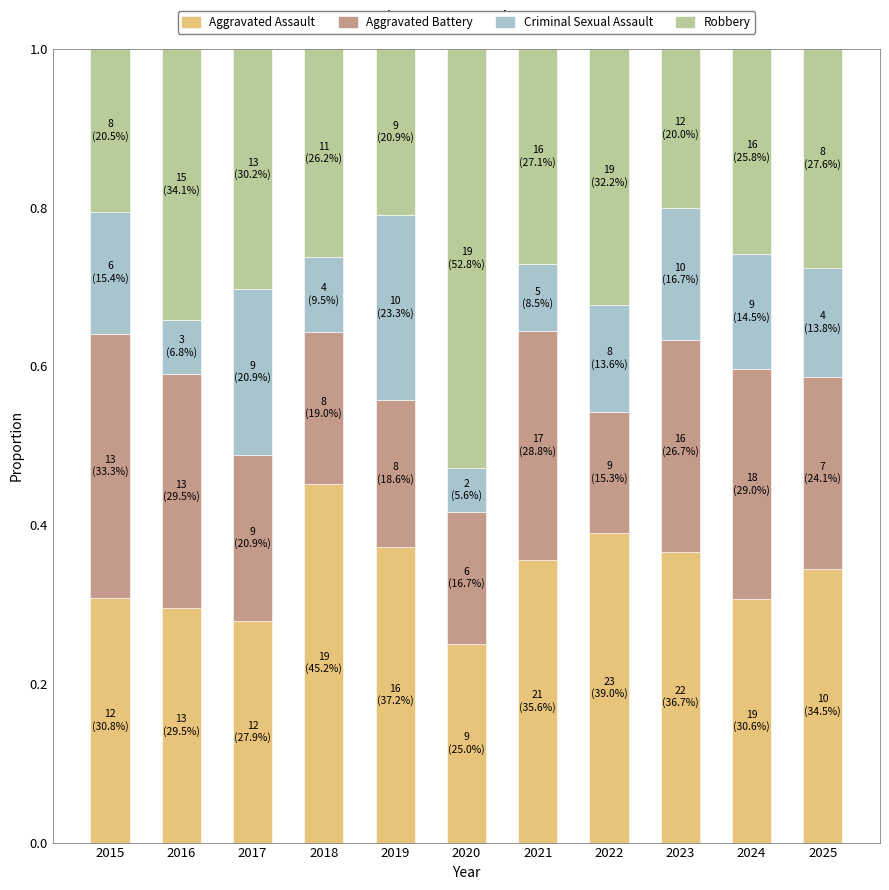

What is the total value across all series at 2017?

1.0